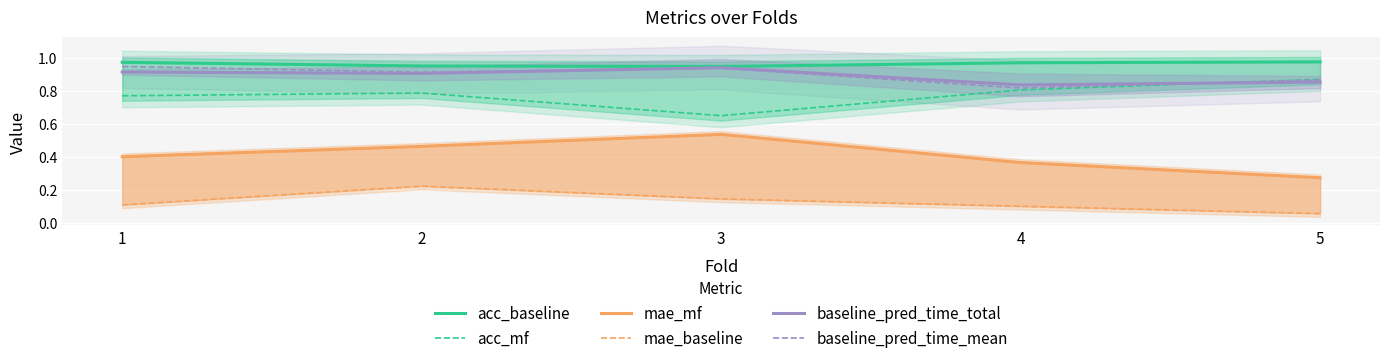

At which category does the chart reach its minimum across all series?

5